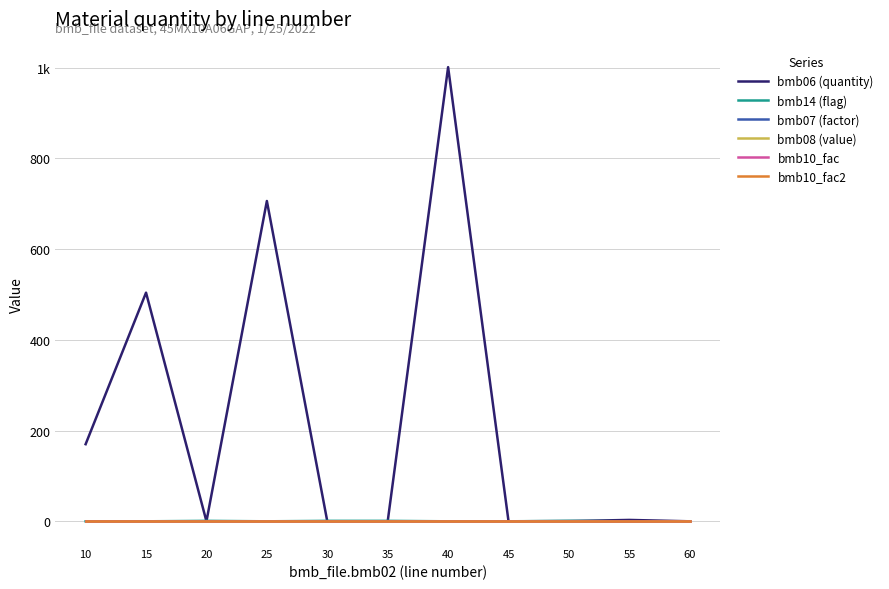

Reading right to left, what are all the values shown in this chart?

bmb06 (quantity): 60=0.0	55=3.0	50=0.5	45=0.0	40=1001.0	35=0.0	30=0.0	25=706.0	20=0.0	15=504.0	10=170.0
bmb14 (flag): 60=0.0	55=0.0	50=1.0	45=0.0	40=0.0	35=1.0	30=1.0	25=0.0	20=1.0	15=0.0	10=0.0
bmb07 (factor): 60=1.0	55=1.0	50=1.0	45=1.0	40=1.0	35=1.0	30=1.0	25=1.0	20=1.0	15=1.0	10=1.0
bmb08 (value): 60=0.0	55=0.0	50=0.0	45=0.0	40=0.0	35=0.0	30=0.0	25=0.0	20=0.0	15=0.0	10=0.0
bmb10_fac: 60=1.0	55=1.0	50=1.0	45=1.0	40=1.0	35=1.0	30=1.0	25=1.0	20=1.0	15=1.0	10=1.0
bmb10_fac2: 60=1.0	55=1.0	50=1.0	45=1.0	40=1.0	35=1.0	30=1.0	25=1.0	20=1.0	15=1.0	10=1.0